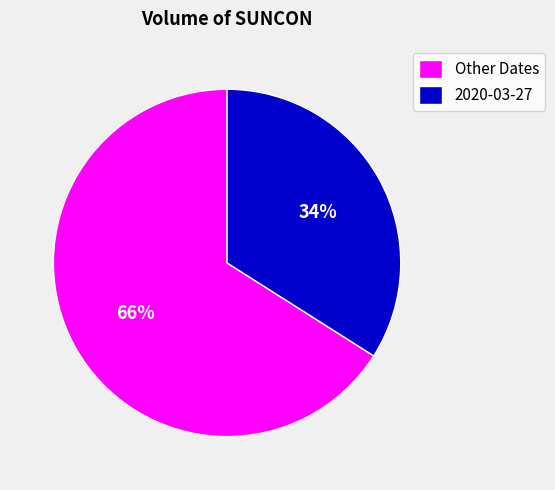

Rank the categories by value from lowest to highest.

2020-03-27, Other Dates